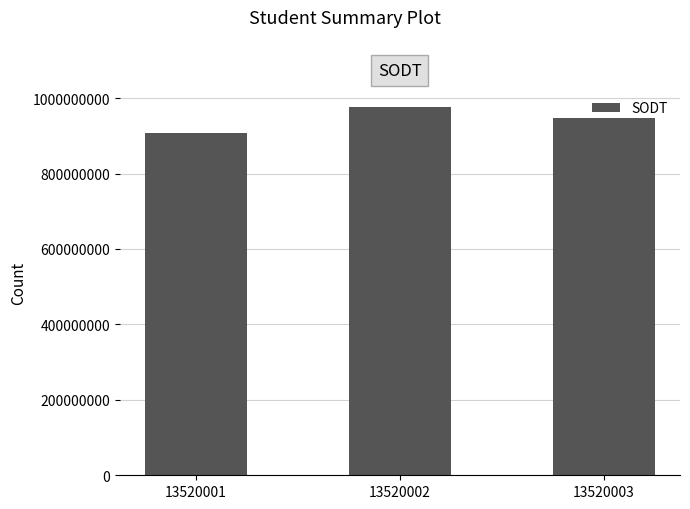

Reading left to right, what are all the values shown in this chart?

906762255	975672350	947578688